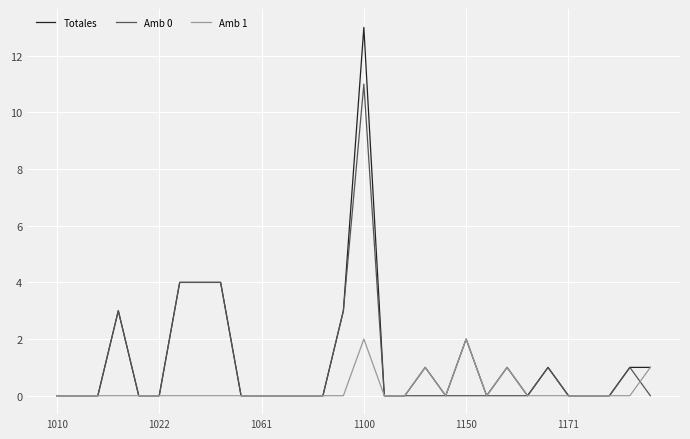

Rank the series by their maximum value, from lowest to highest.

Amb 1, Amb 0, Totales